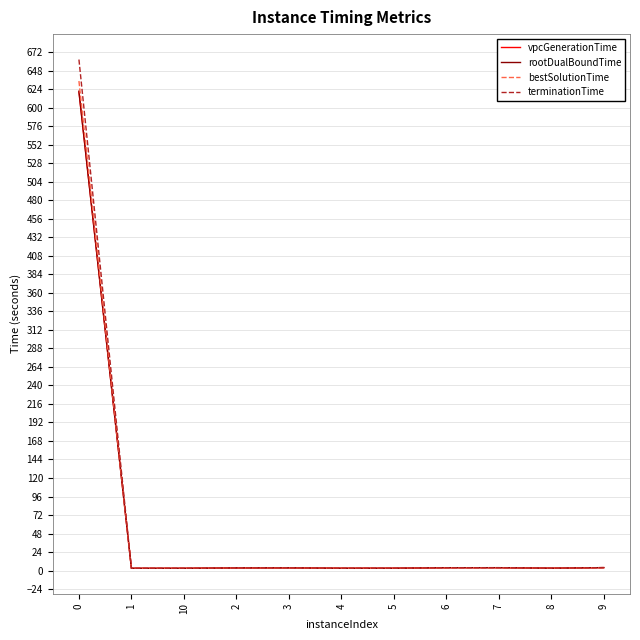

How many values in the bestSolutionTime series are below 3?

4